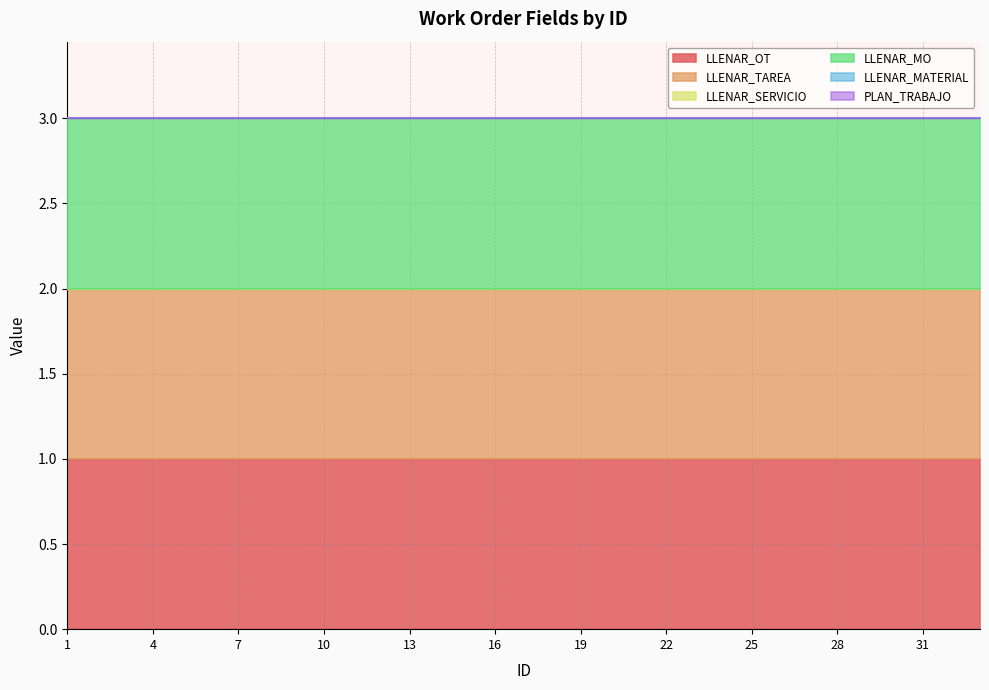

Which series has the largest total across all categories?

LLENAR_OT